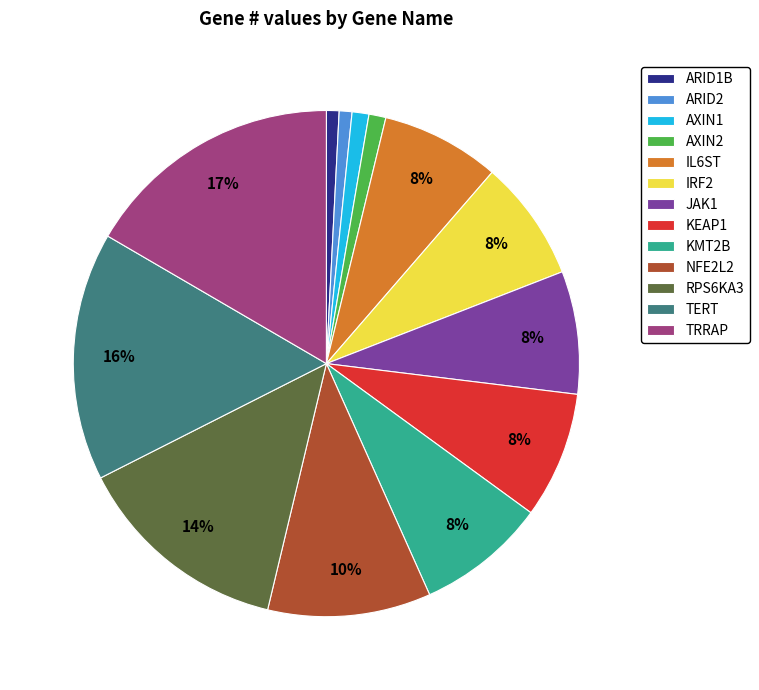

Is it true that TRRAP is 27% of the pie?

False